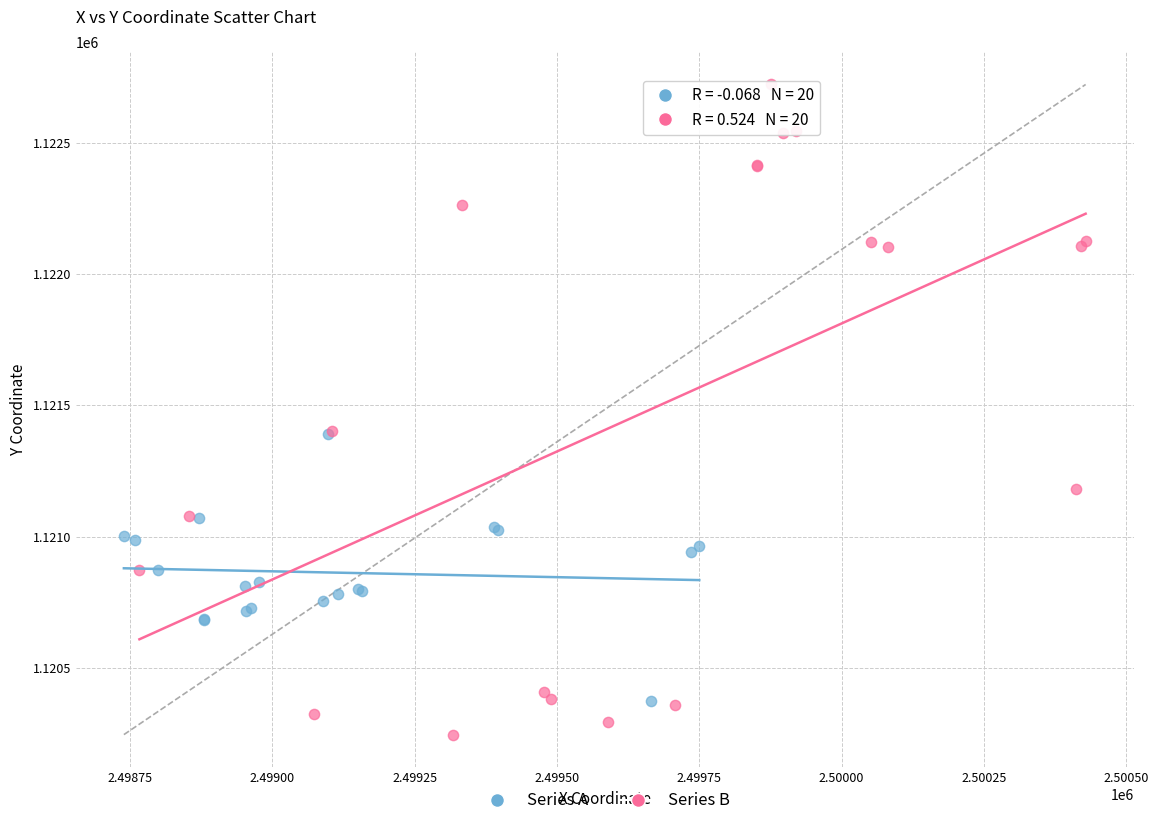

Which series reaches the minimum Y coordinate?

Series B